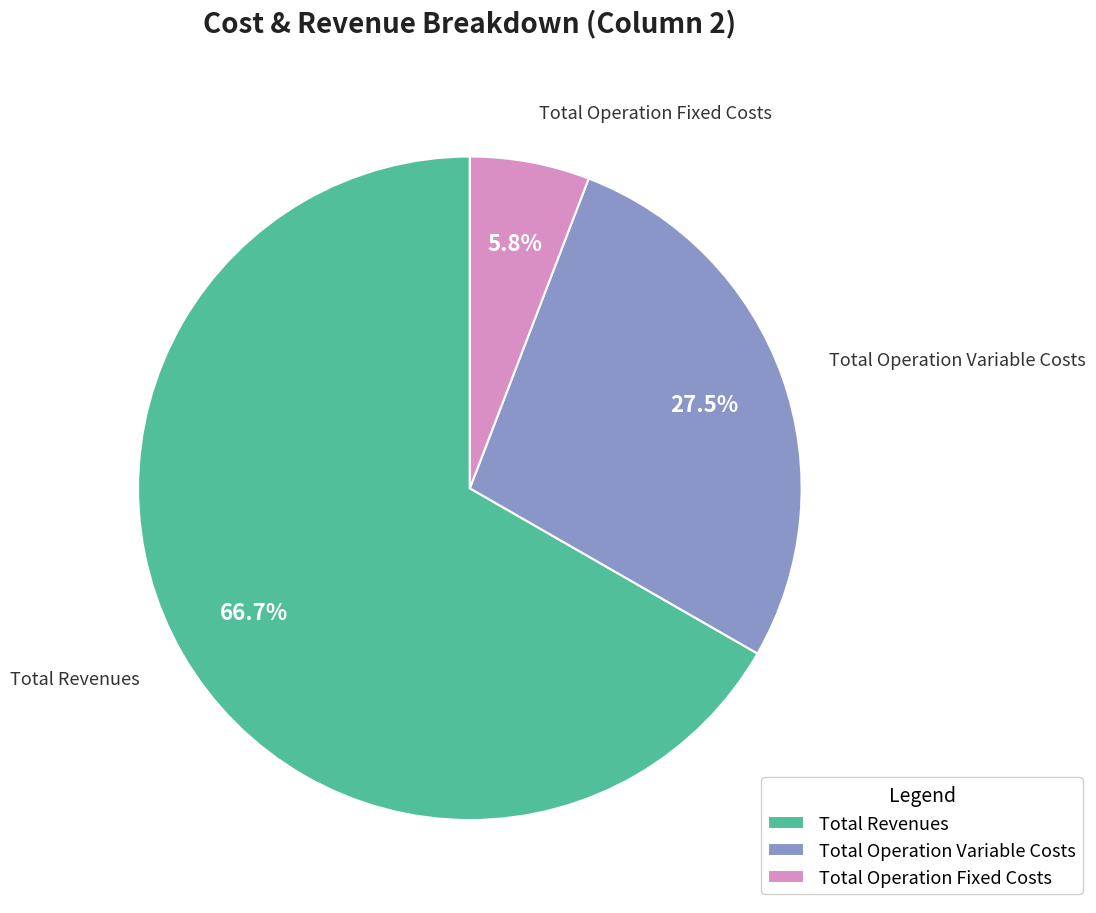

Which has a higher value, Total Operation Variable Costs or Total Revenues?

Total Revenues